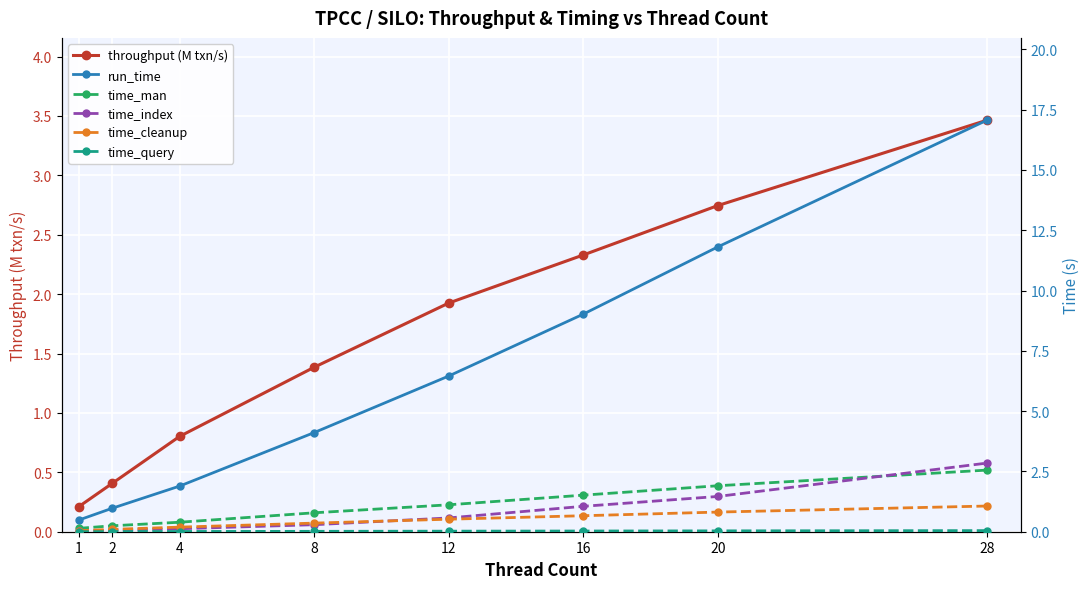

What is the sum of the run_time values at 2 and 20?

12.8